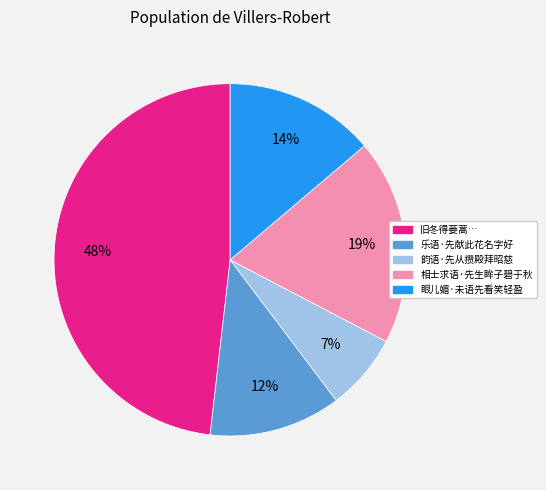

To the nearest percent, what is the difference between the largest and smallest slice percentages?

41%